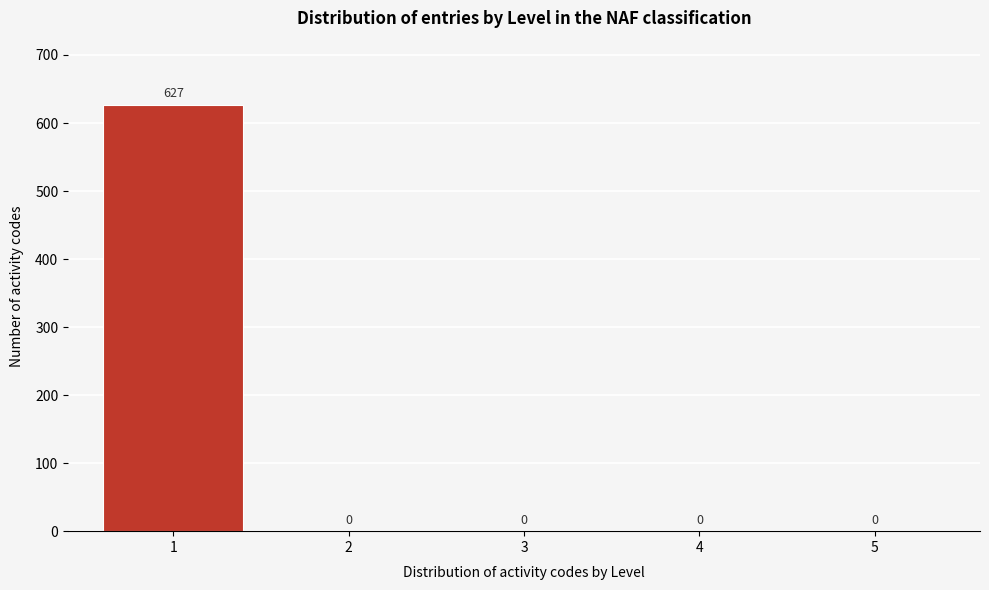

Reading left to right, extract all data points from this chart.

1=627	2=0	3=0	4=0	5=0